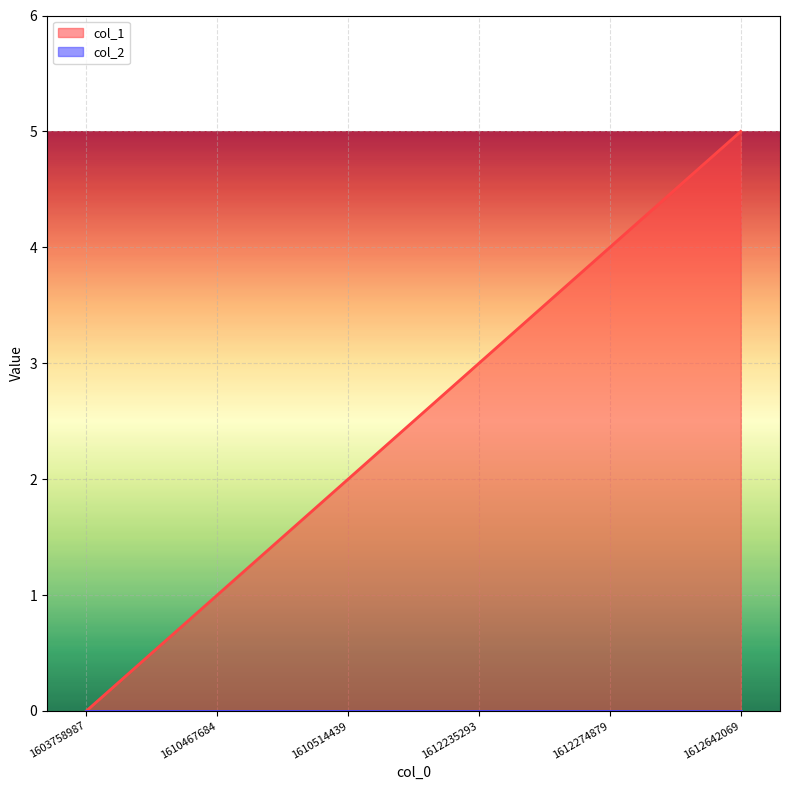

Where is the data nearest to the value 2?

1610514439